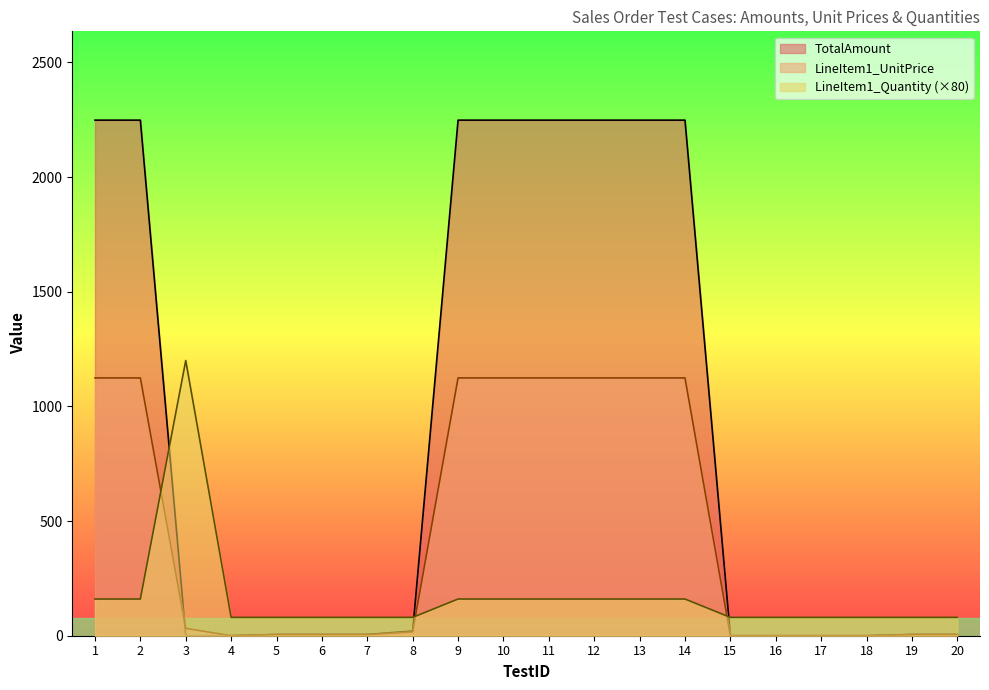

At 3, list the series in order from smallest to largest.

TotalAmount, LineItem1_UnitPrice, LineItem1_Quantity (×80)